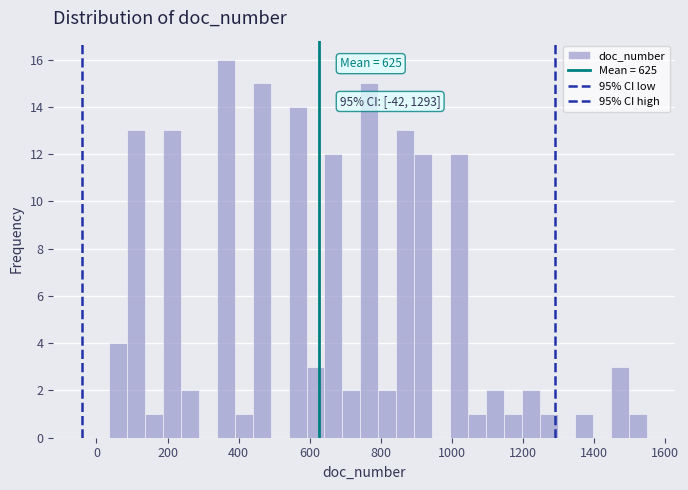

Read against the x-axis, roughly where is the centre of the tallest bar?

360